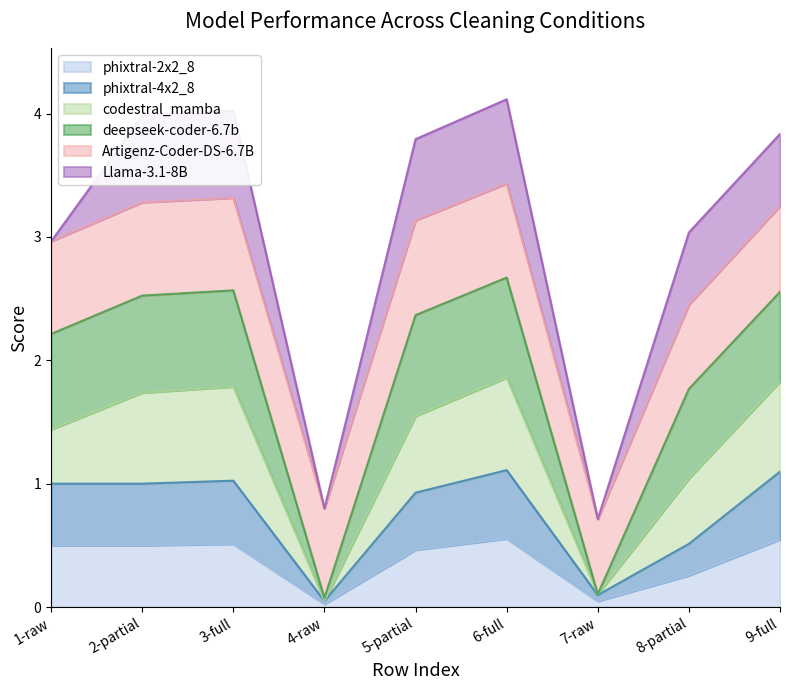

What is the difference between the highest and lowest values at 2-partial?

3.5